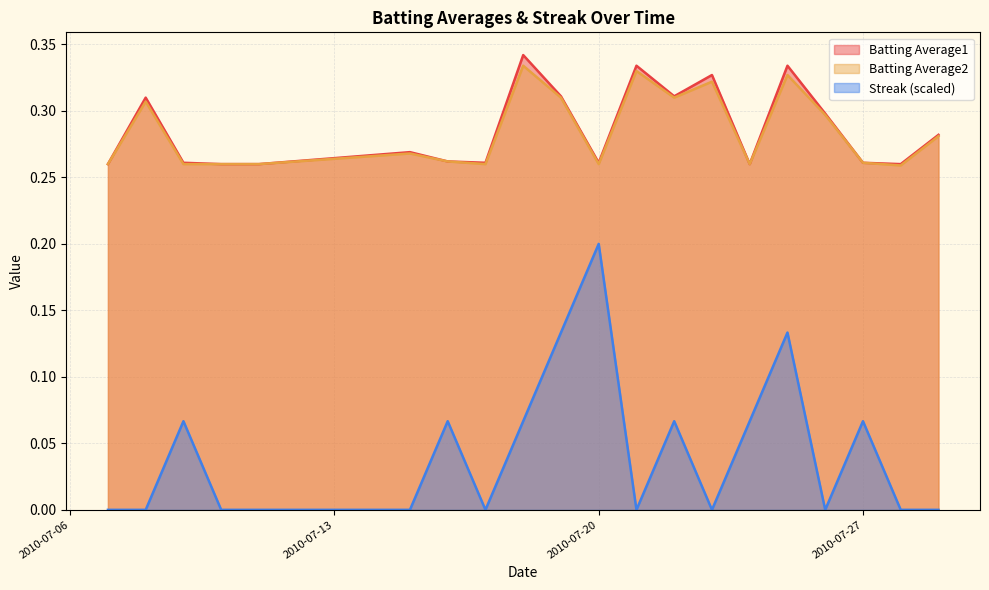

True or false: Streak (scaled) and Batting Average1 cross at least once.

False